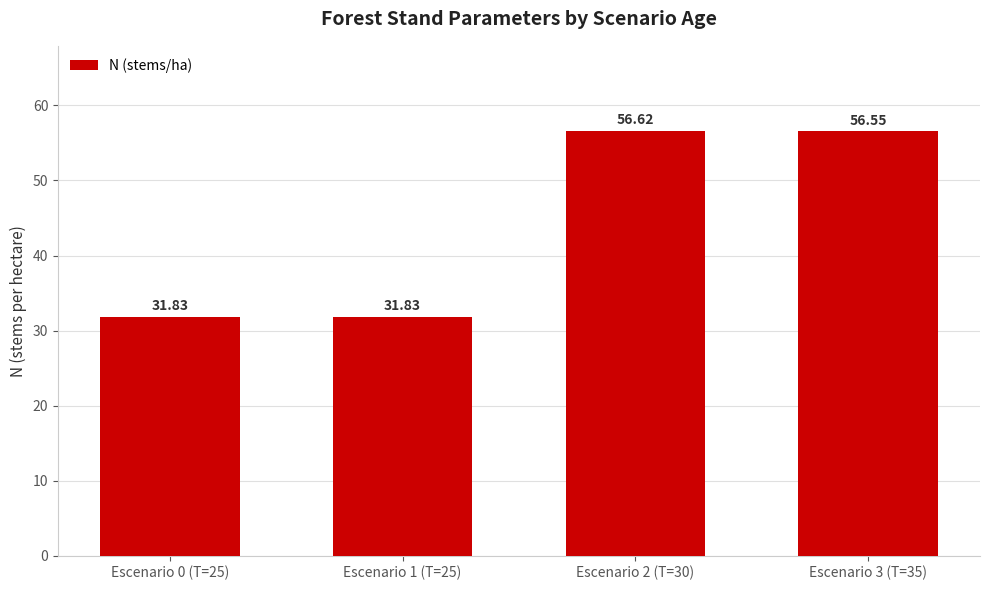

How many data points does each series have?

4